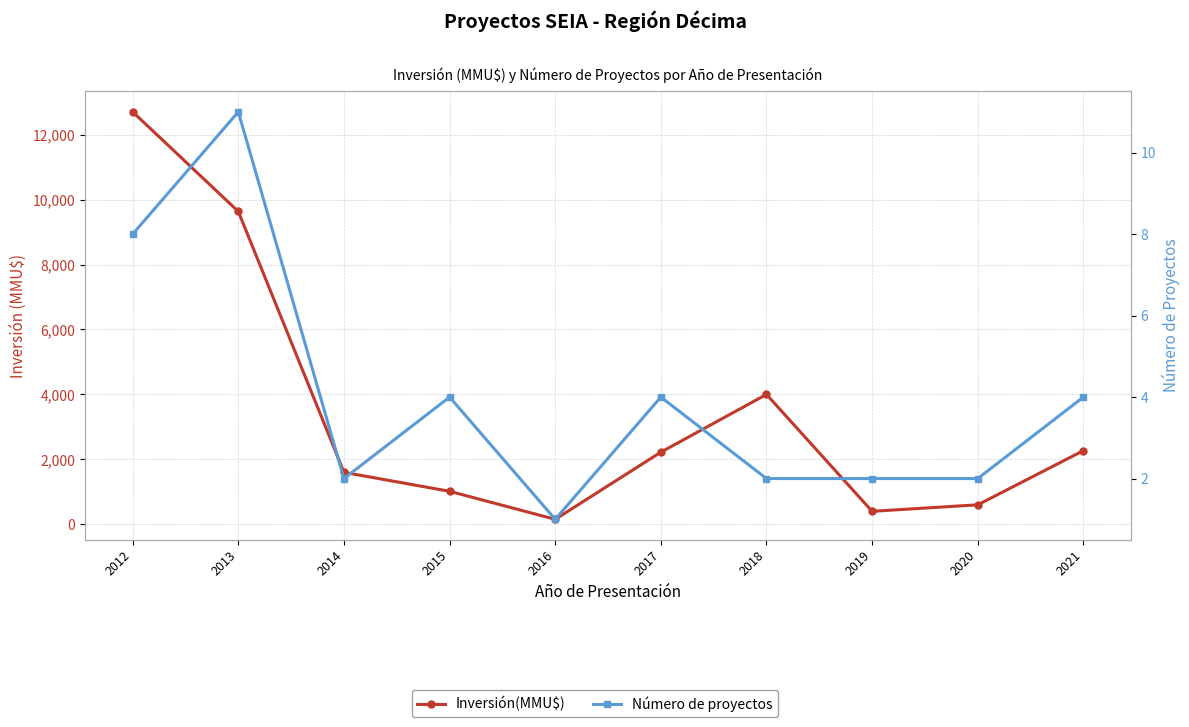

At which label does Inversión(MMU$) first exceed 2221?

2012